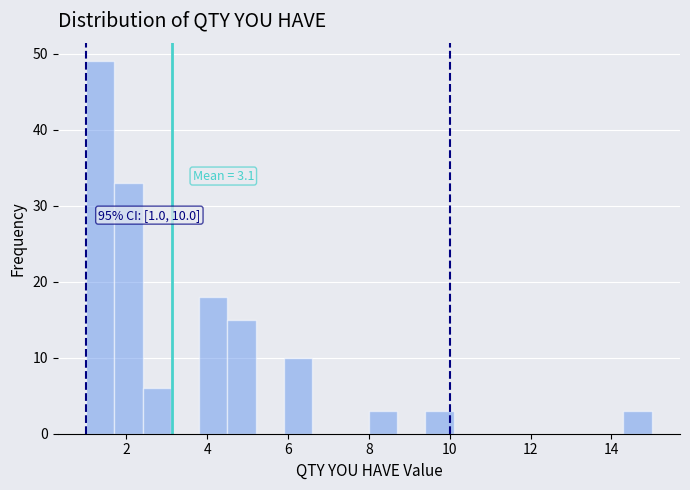

Around what value on the x-axis is the tallest bar? Give the approximate position of its centre, as read against the axis.

1.4